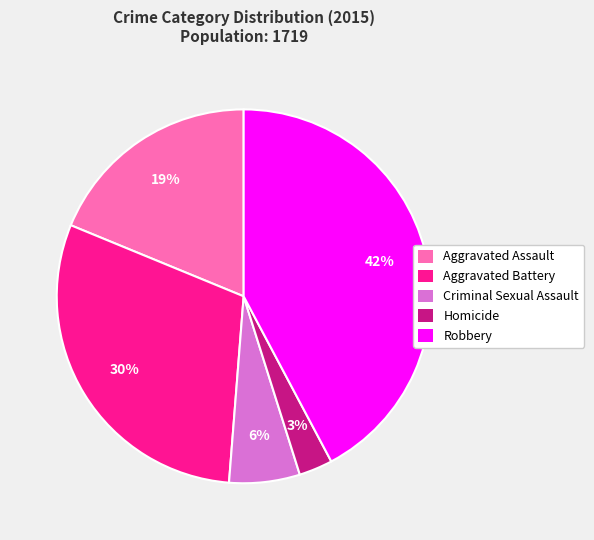

How many slices are in this pie chart?

5